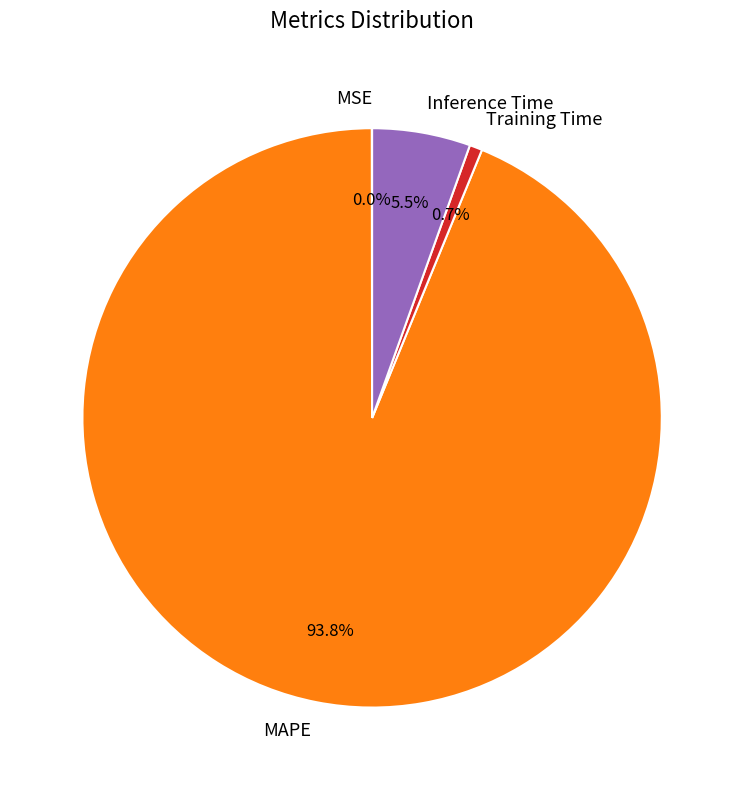

What is the majority slice?

MAPE